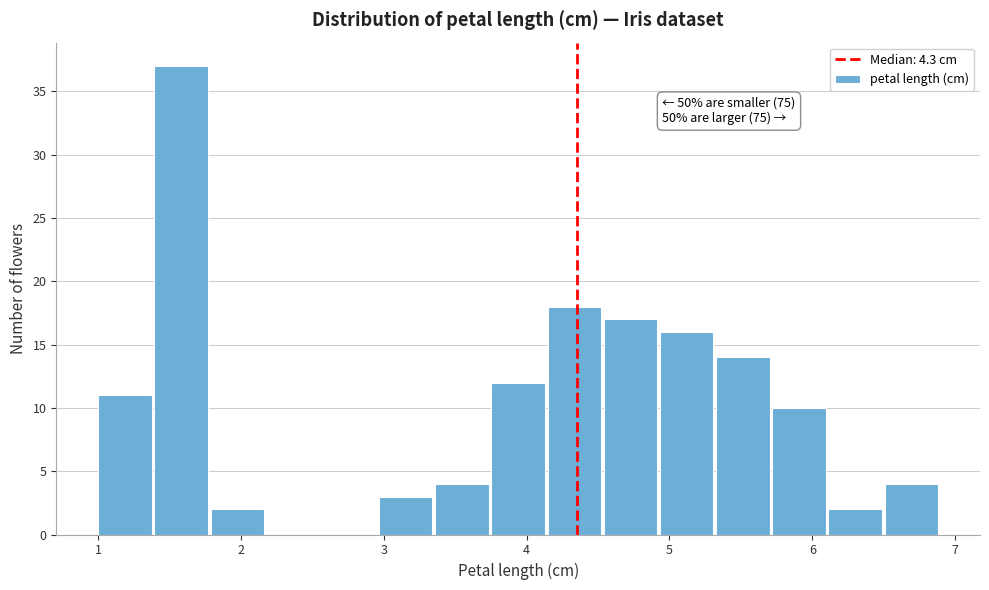

Around what value on the x-axis is the tallest bar? Give the approximate position of its centre, as read against the axis.

1.6